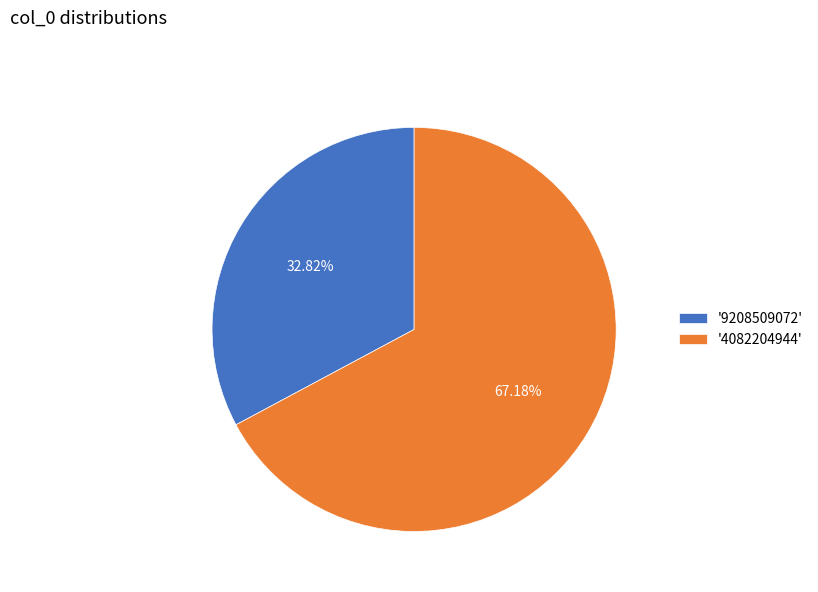

Does any single category account for the majority?

Yes